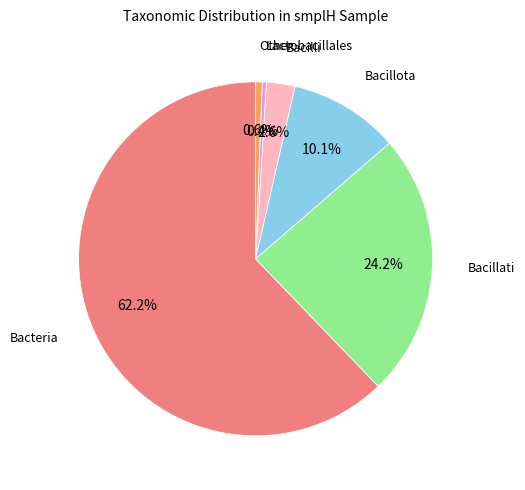

Does any single category account for the majority?

Yes